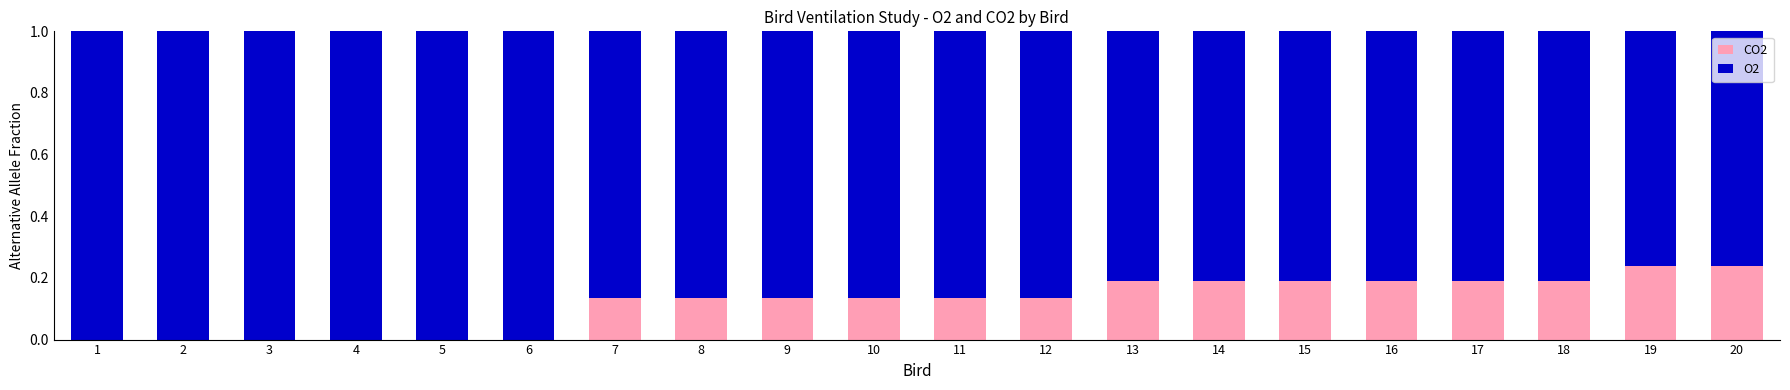

What is the total value across all series at 18?

1.0